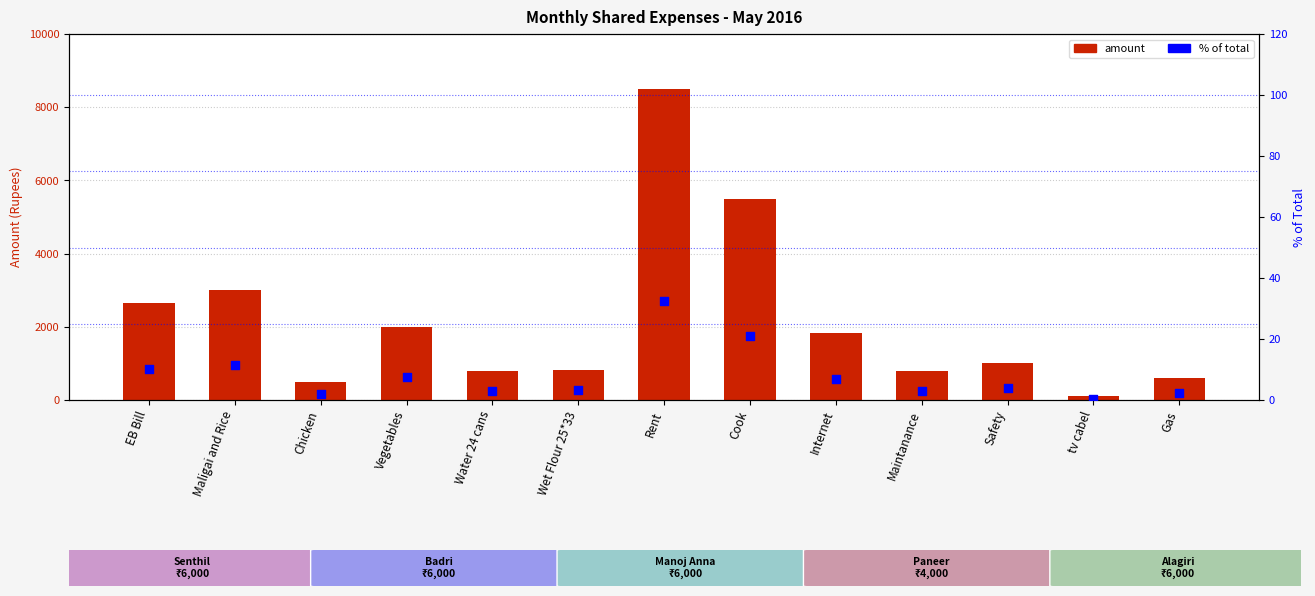

At how many categories does at least one series exceed 6973?

1